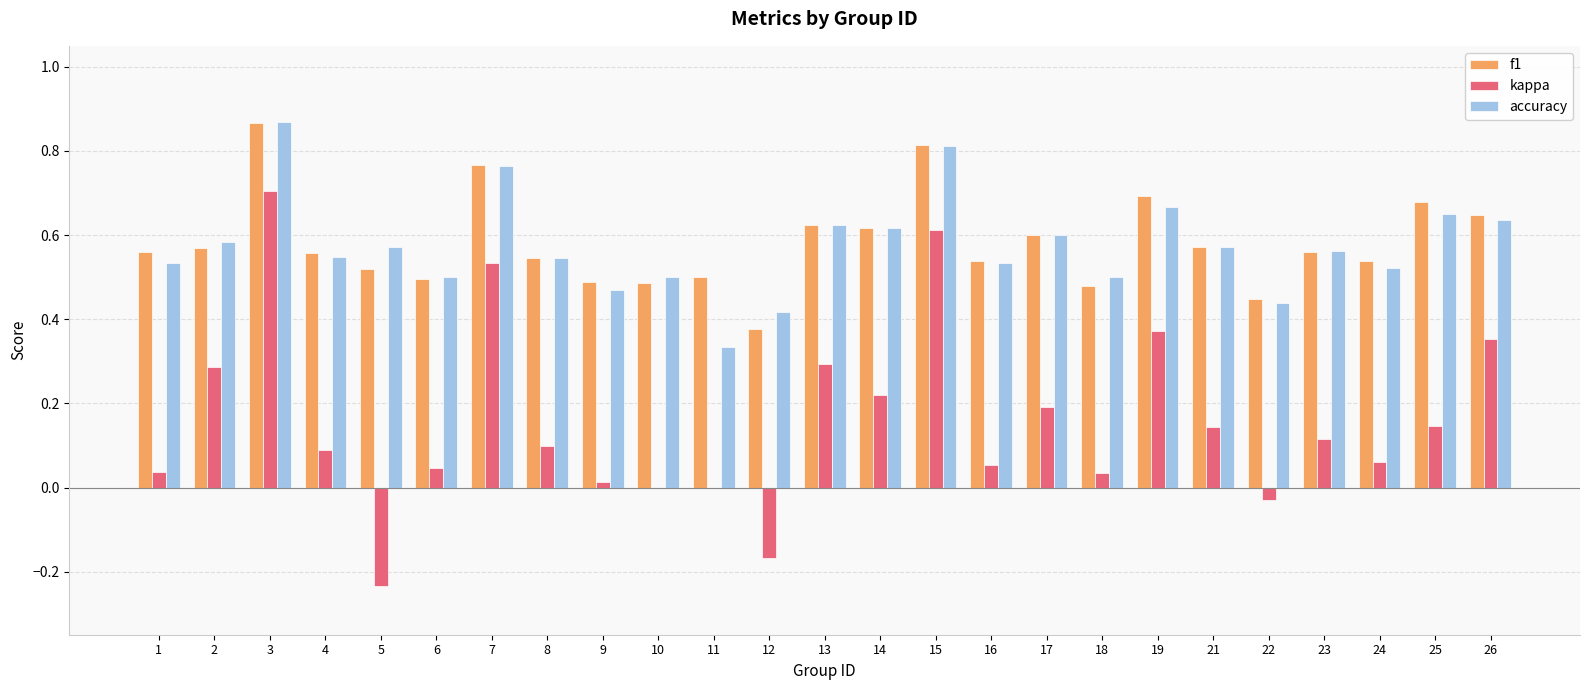

How many series are shown in this chart?

3